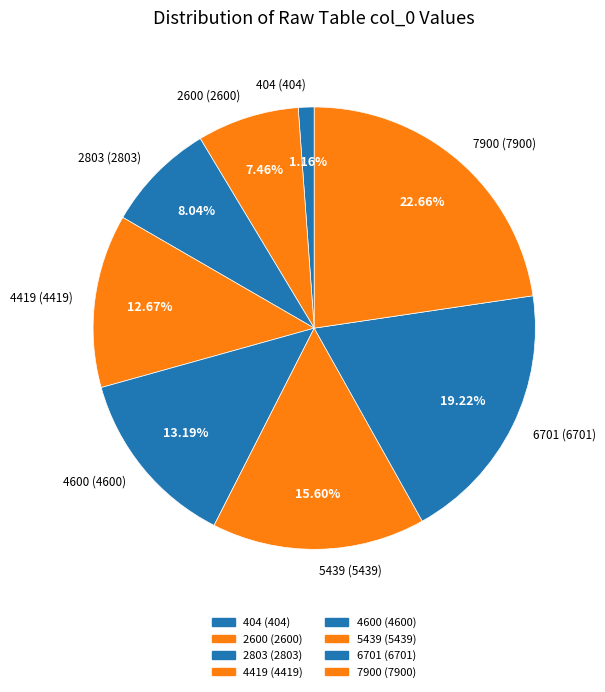

What is the total percentage of 404 and 4600?

14.4%